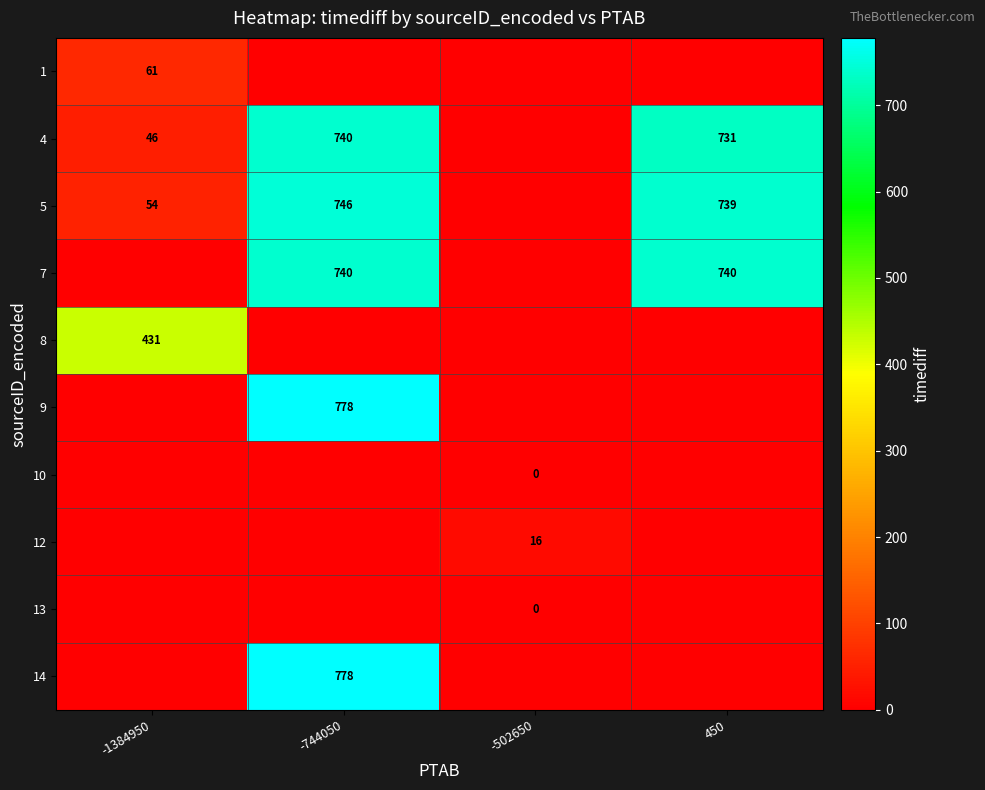

The 5 series shows 1277 at -744050. True or false?

False